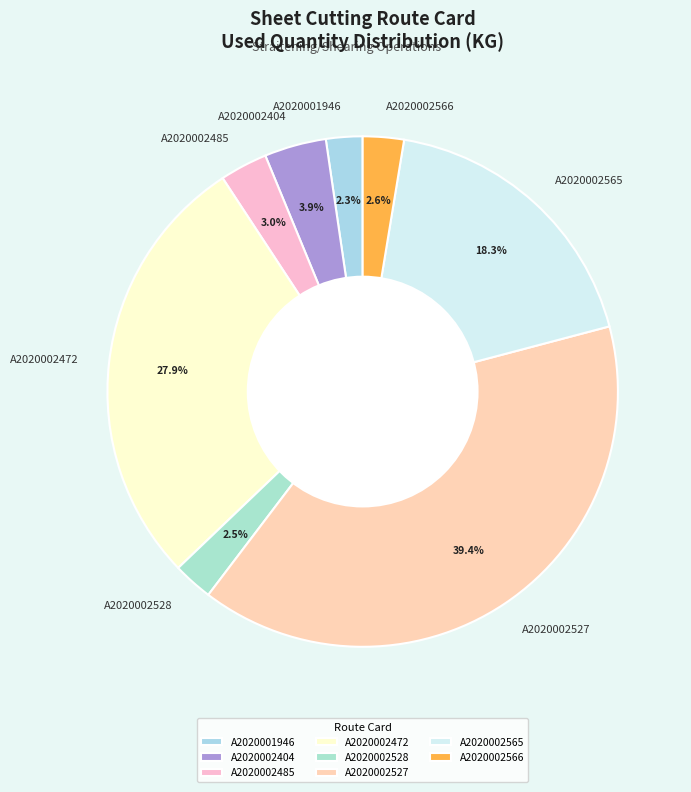

Is there any slice that represents more than half of the pie?

No